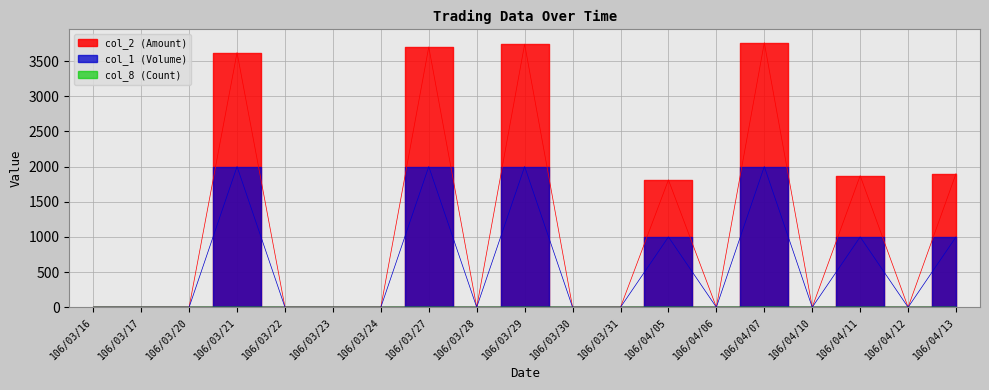

Rank the series by their maximum value, from highest to lowest.

col_2 (Amount), col_1 (Volume), col_8 (Count)